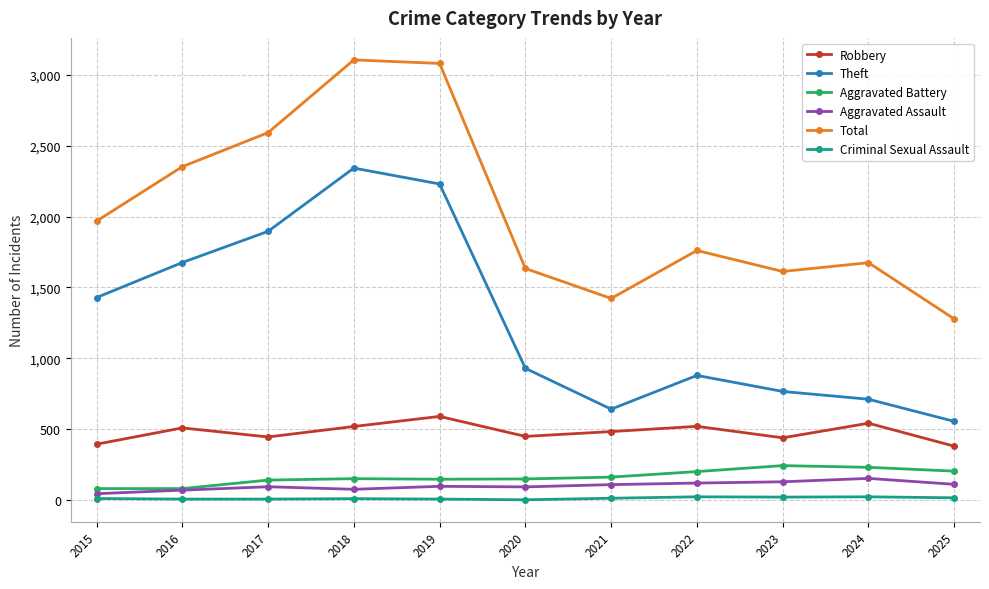

Is it true that Robbery equals 120 at 2023?

False